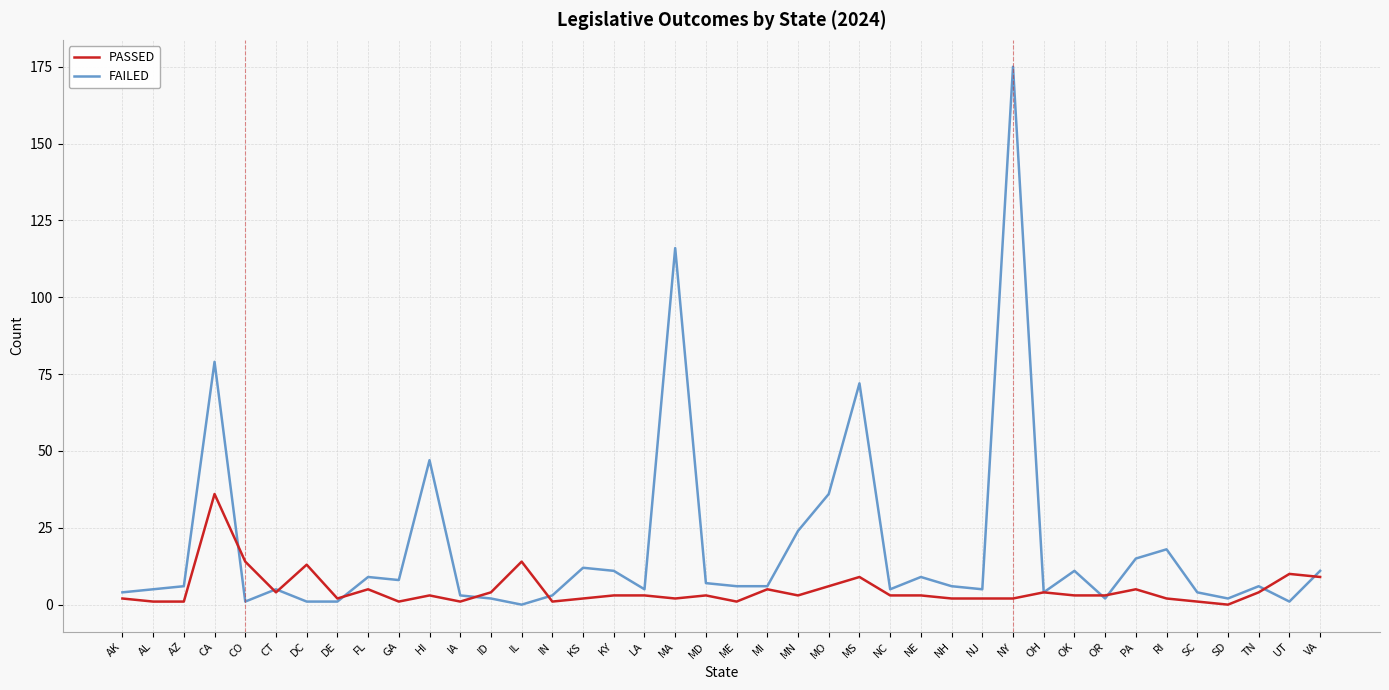

Reading left to right, what are all the values shown in this chart?

PASSED: 2	1	1	36	14	4	13	2	5	1	3	1	4	14	1	2	3	3	2	3	1	5	3	6	9	3	3	2	2	2	4	3	3	5	2	1	0	4	10	9
FAILED: 4	5	6	79	1	5	1	1	9	8	47	3	2	0	3	12	11	5	116	7	6	6	24	36	72	5	9	6	5	175	4	11	2	15	18	4	2	6	1	11